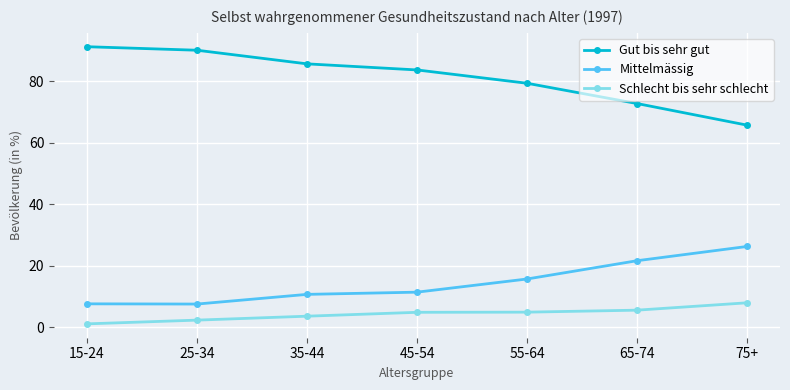

Where is Gut bis sehr gut nearest to the value 78?

55-64